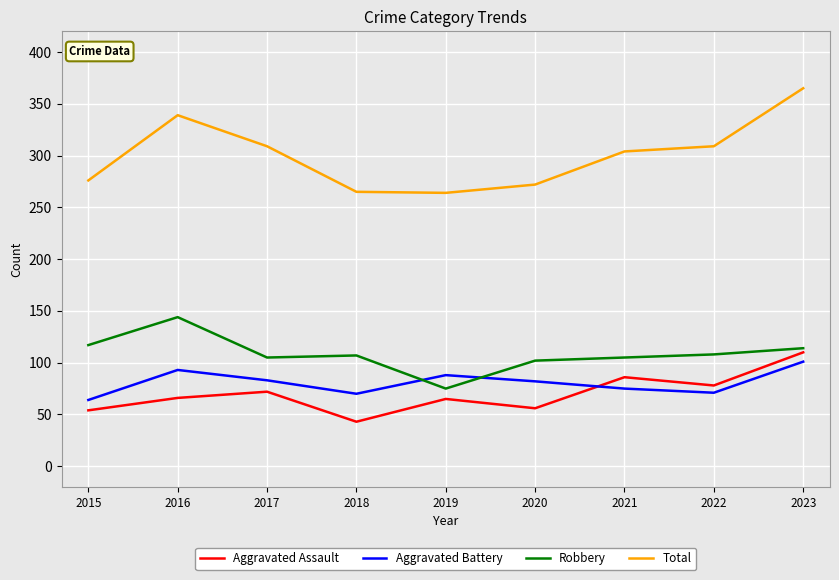

True or false: Aggravated Battery and Robbery intersect in this chart.

True